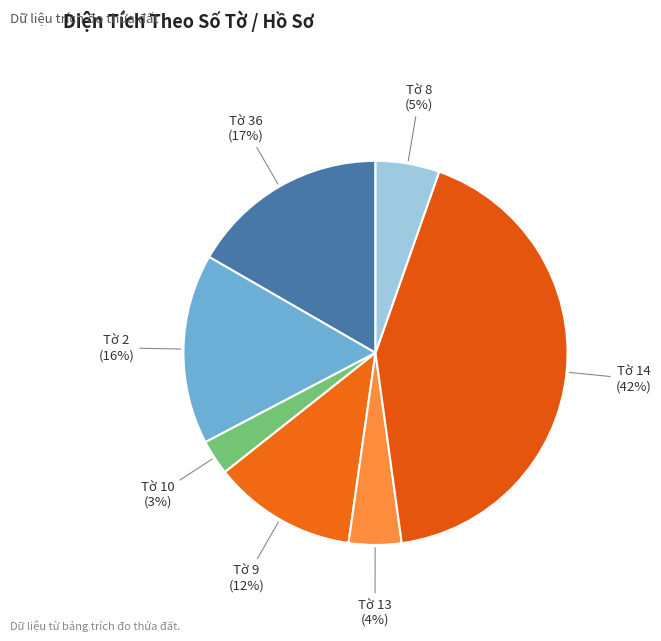

Does any single category account for the majority?

No